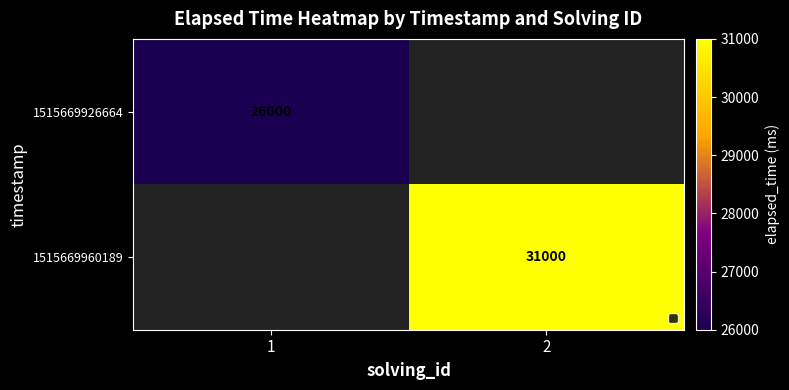

True or false: 1515669960189 has a value of 31000 at 2.

True